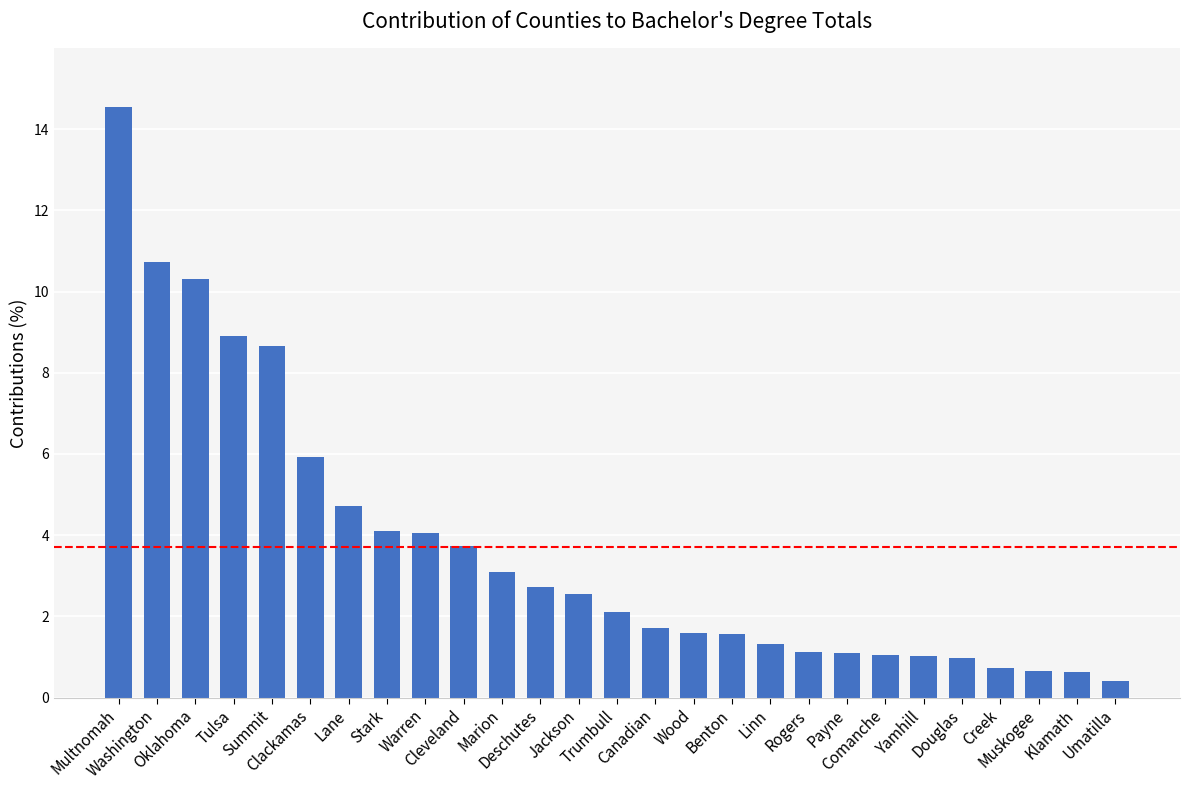

What is the label of the 20th bar from the right?

Stark